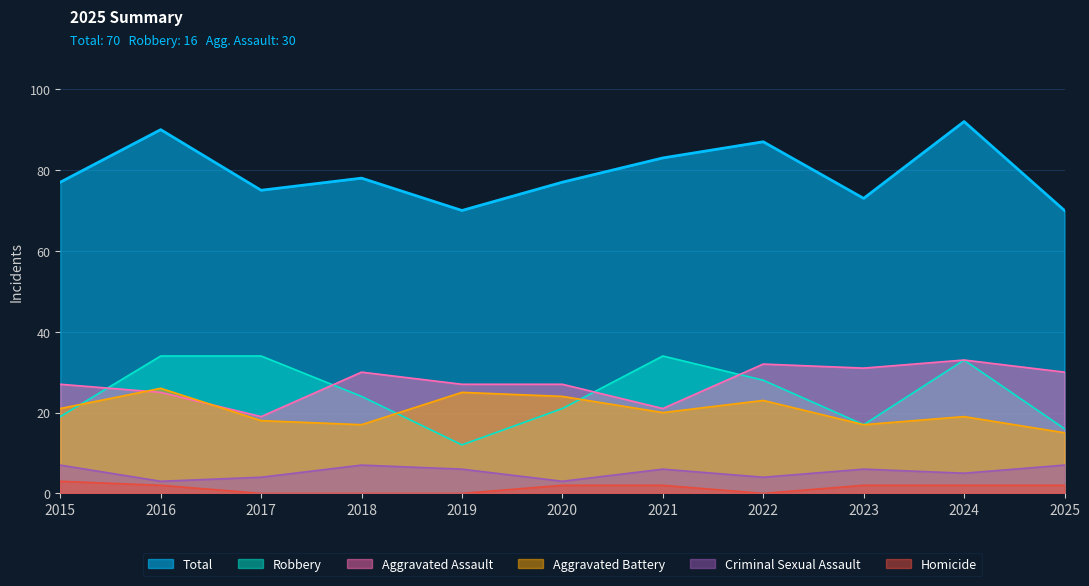

Reading right to left, extract all data points from this chart.

Aggravated Assault: 30	33	31	32	21	27	27	30	19	25	27
Aggravated Battery: 15	19	17	23	20	24	25	17	18	26	21
Criminal Sexual Assault: 7	5	6	4	6	3	6	7	4	3	7
Homicide: 2	2	2	0	2	2	0	0	0	2	3
Robbery: 16	33	17	28	34	21	12	24	34	34	19
Total: 70	92	73	87	83	77	70	78	75	90	77